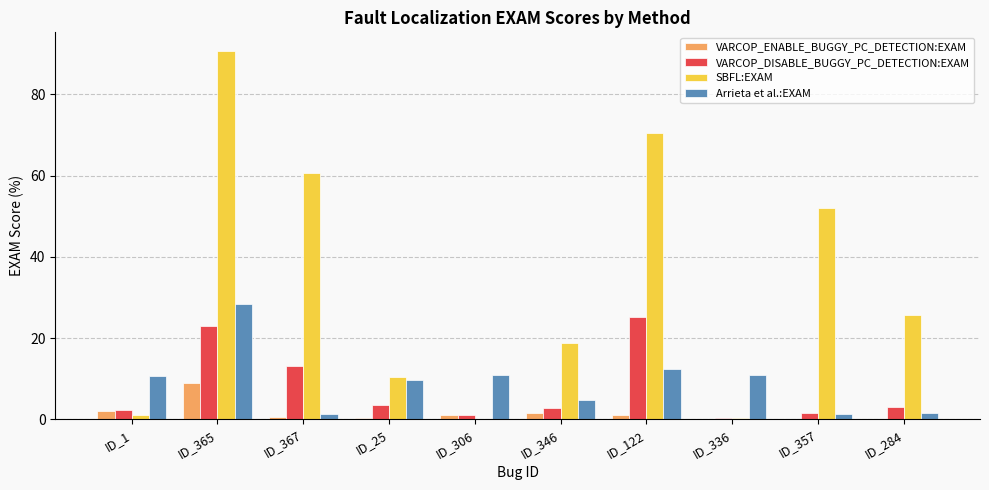

Which label corresponds to the largest value in the chart?

ID_365